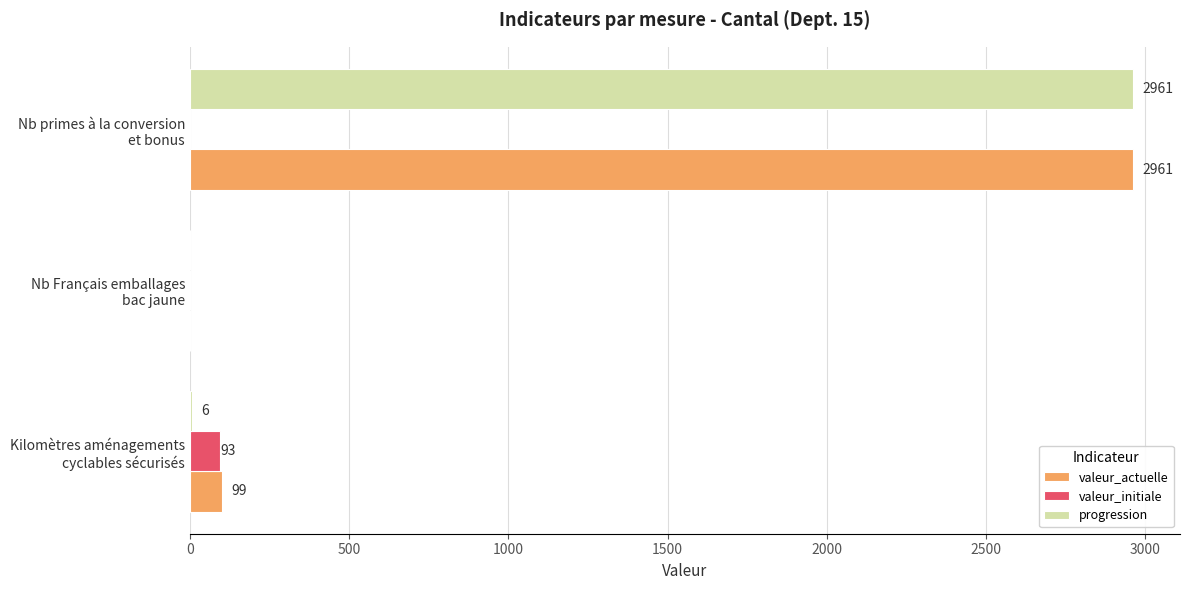

How many valeur_initiale values are between 0 and 93?

3